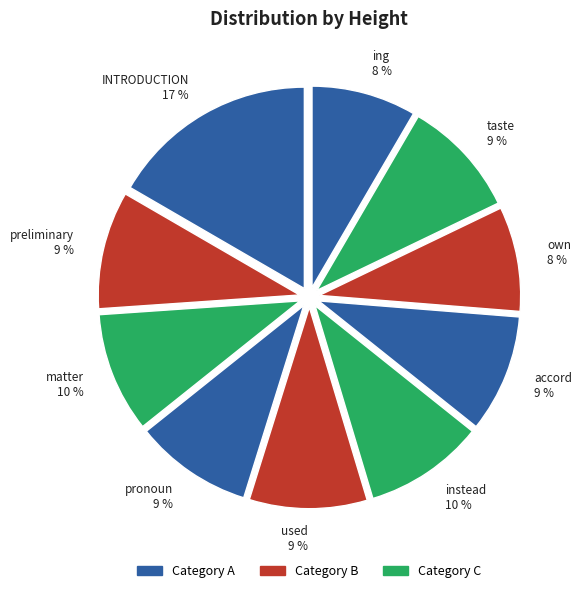

What is the smallest slice in the pie chart?

own